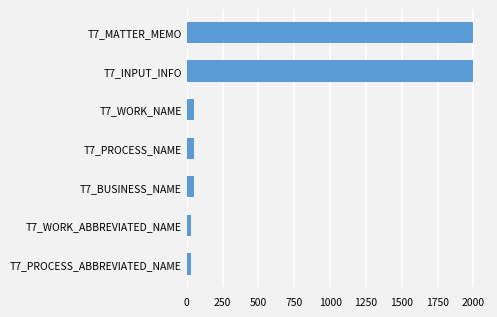

What is the value of the 4th bar from the top?

48